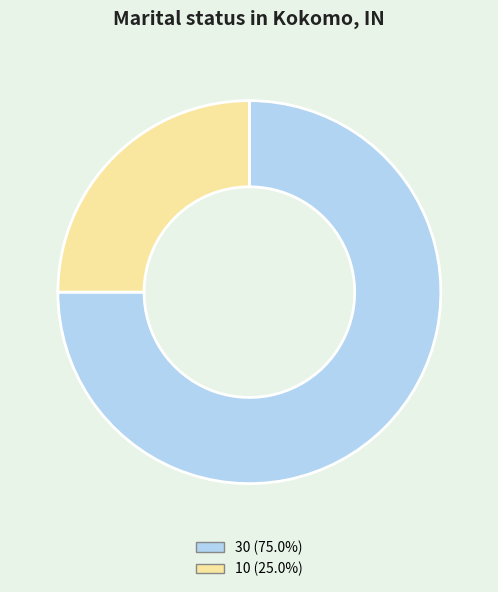

Combined, do 30 (75.0%) and 10 (25.0%) account for over 50%?

Yes